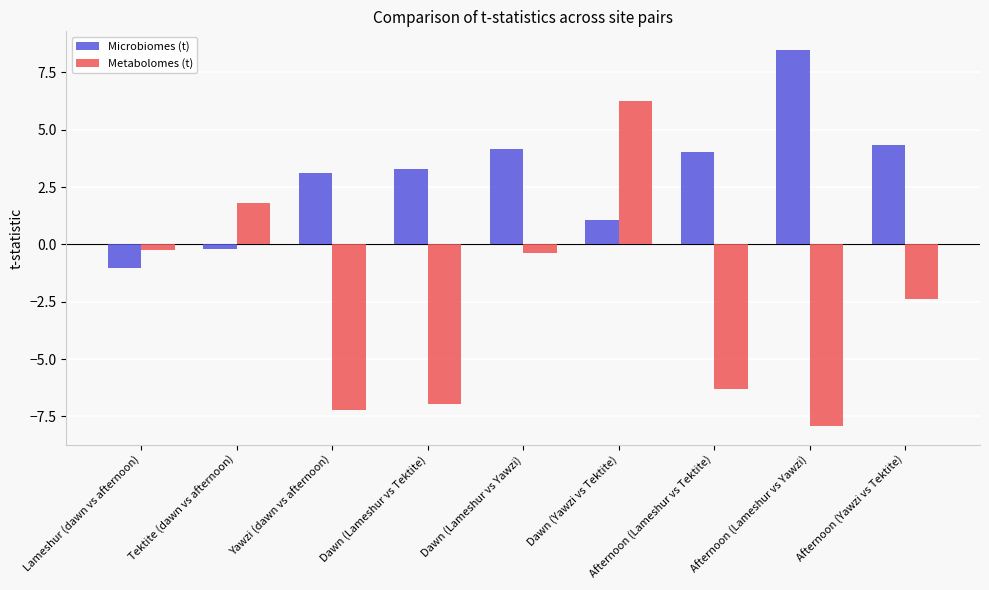

What is the smallest value displayed?

-7.9